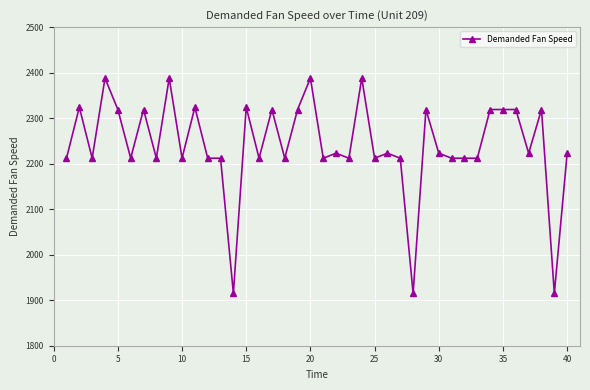

What is the maximum value shown in the chart?

2388